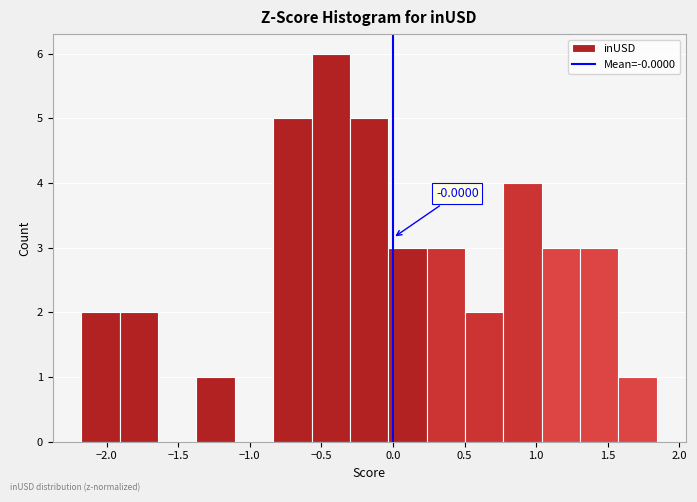

Over which range of the x-axis is the bar tallest?

-0.55 to -0.30